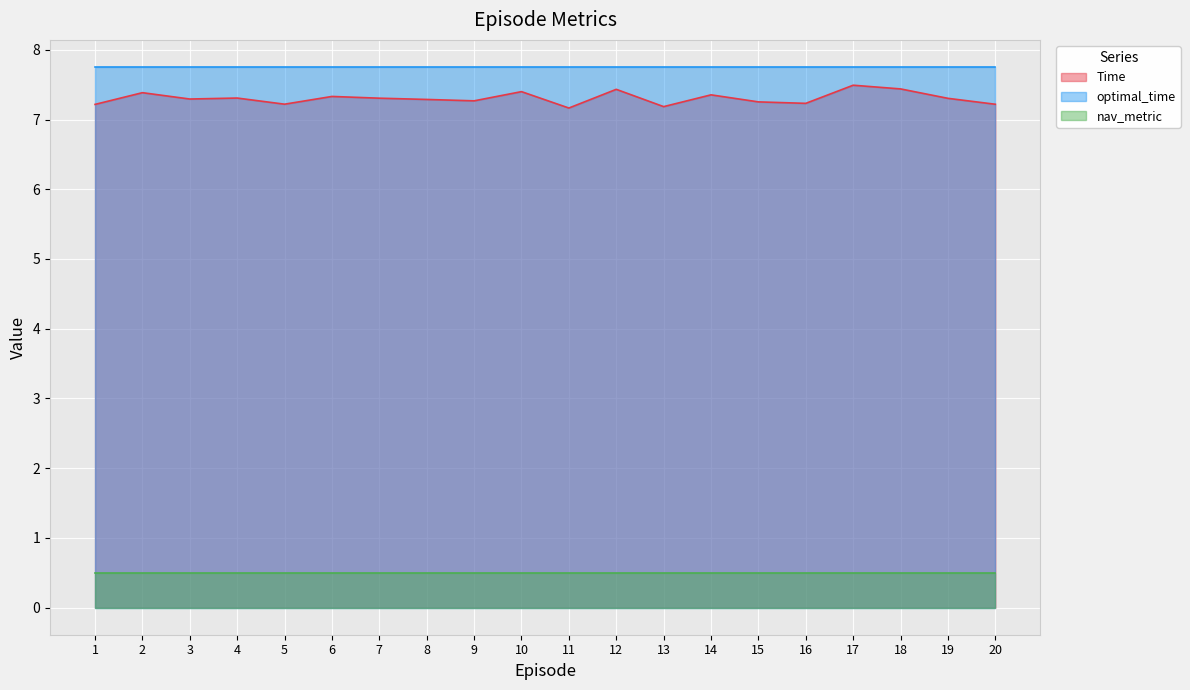

How many distinct data groups are displayed?

3